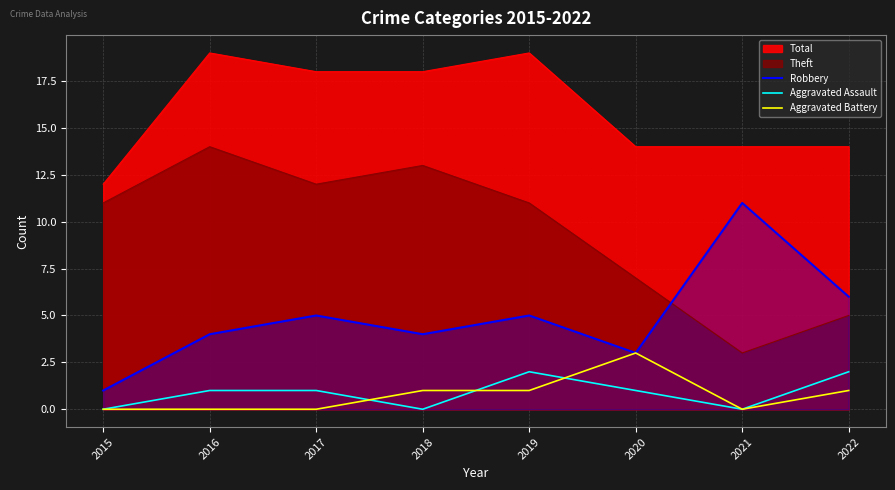

Where is Robbery nearest to the value 6?

2022